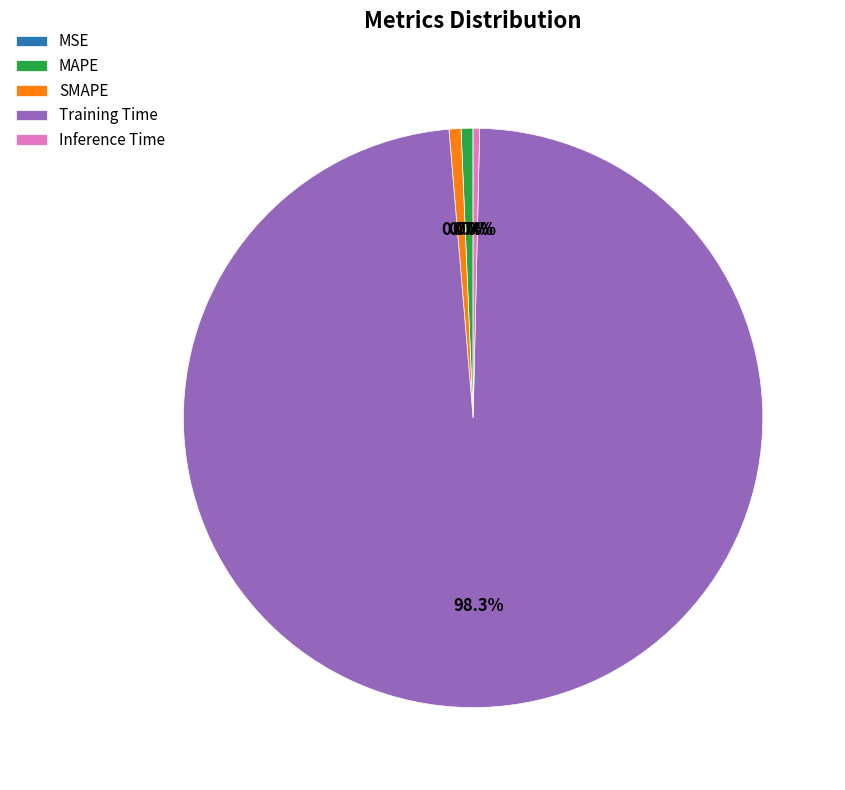

To the nearest percent, what is the average slice percentage?

20%